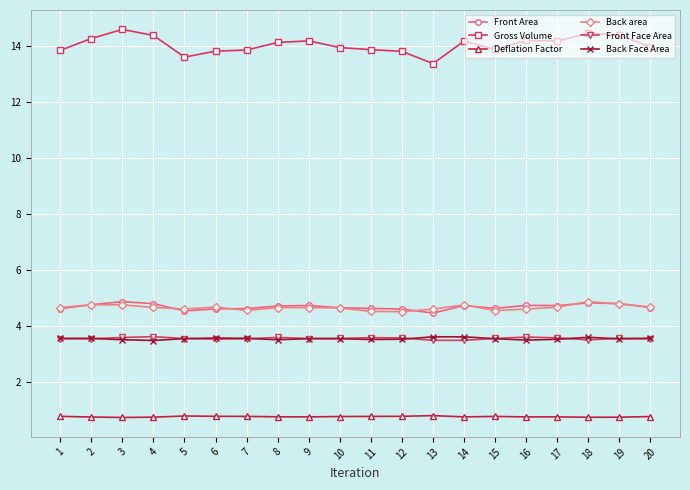

How many Back area values are between 4 and 5?

20